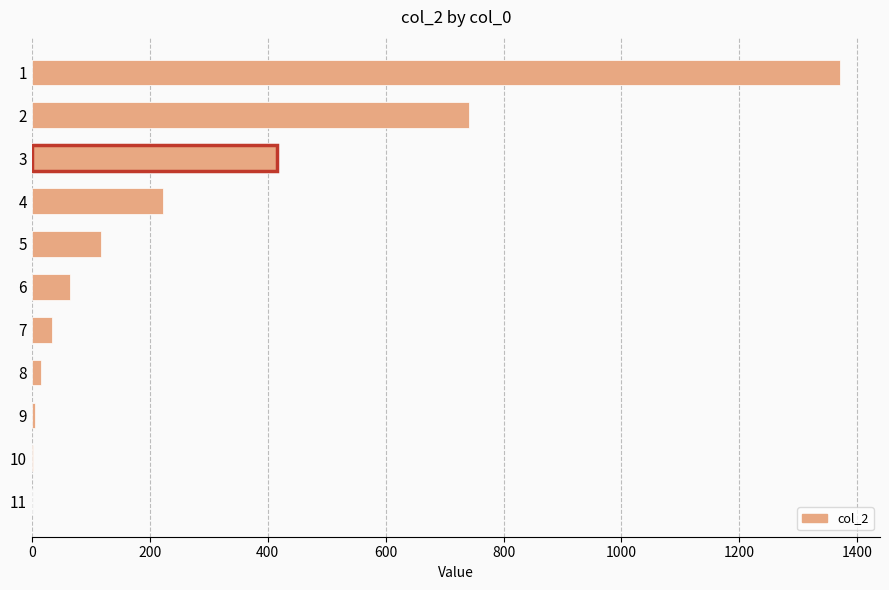

Approximately how many times larger is the value at 1 compared to 6?

21.4